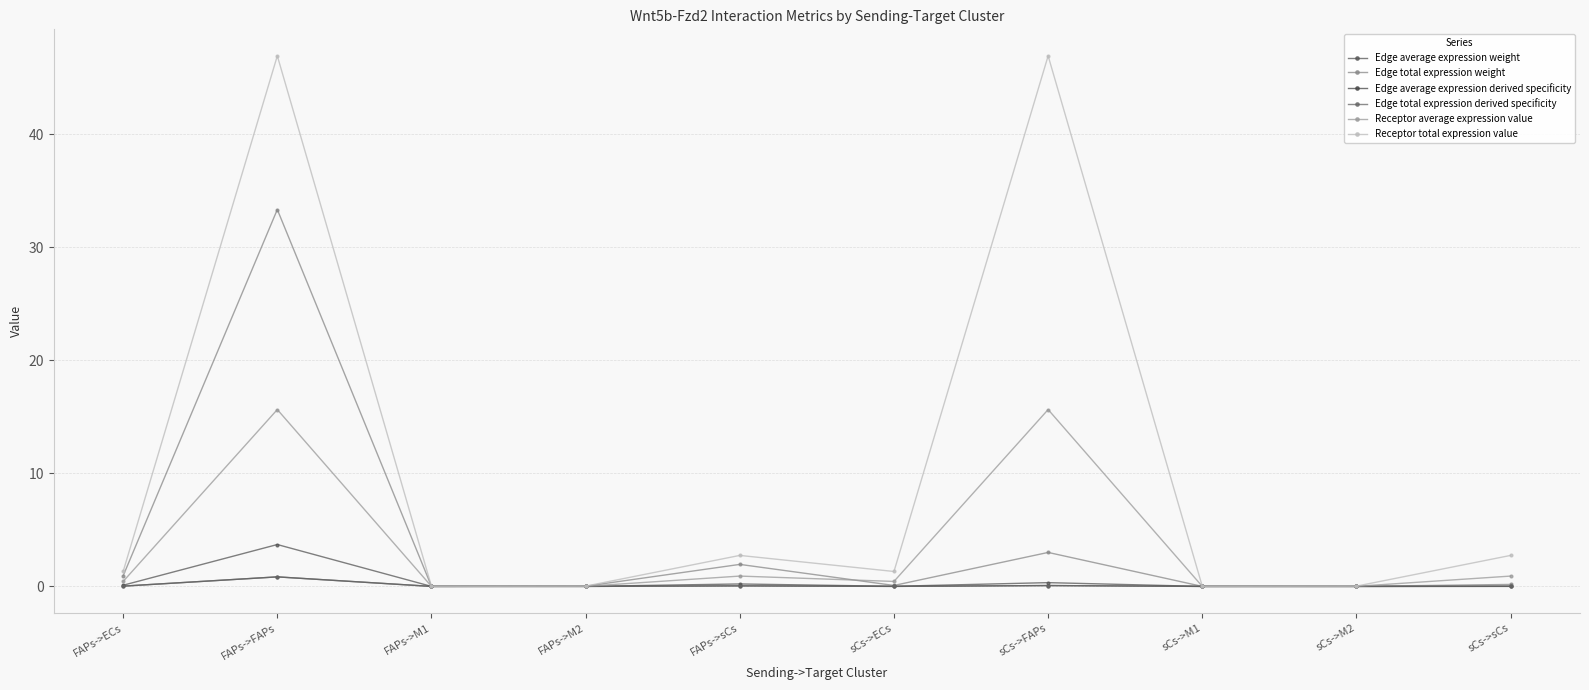

Does the chart have visible grid lines?

Yes